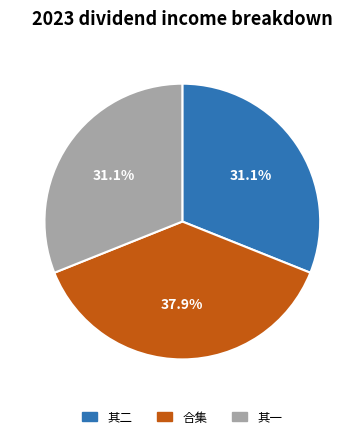

Is there any slice that represents more than half of the pie?

No